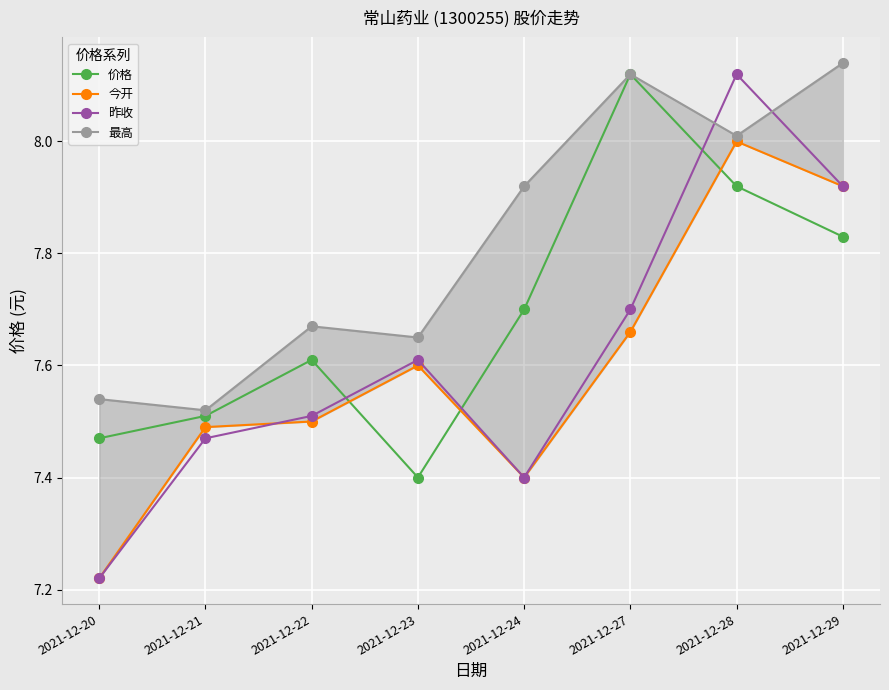

What is the greatest value displayed?

8.1